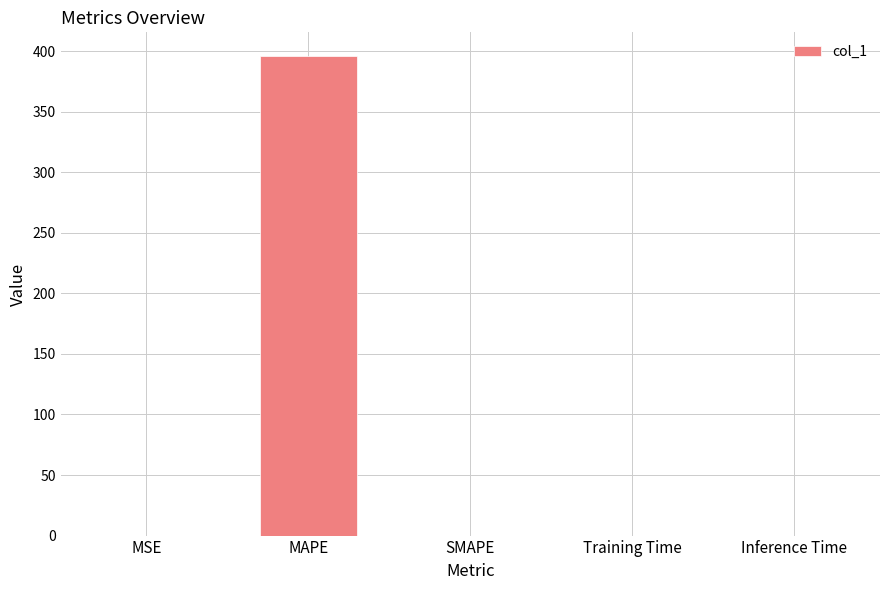

The value at SMAPE is 0.0. True or false?

True